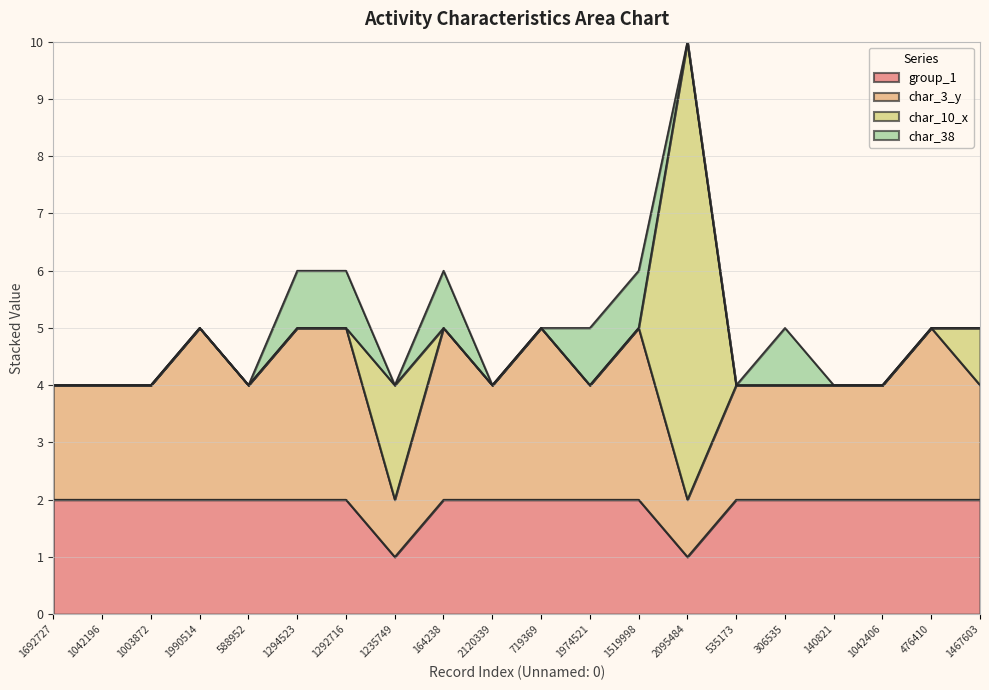

True or false: char_38 has a value of -1 at 140821.

False